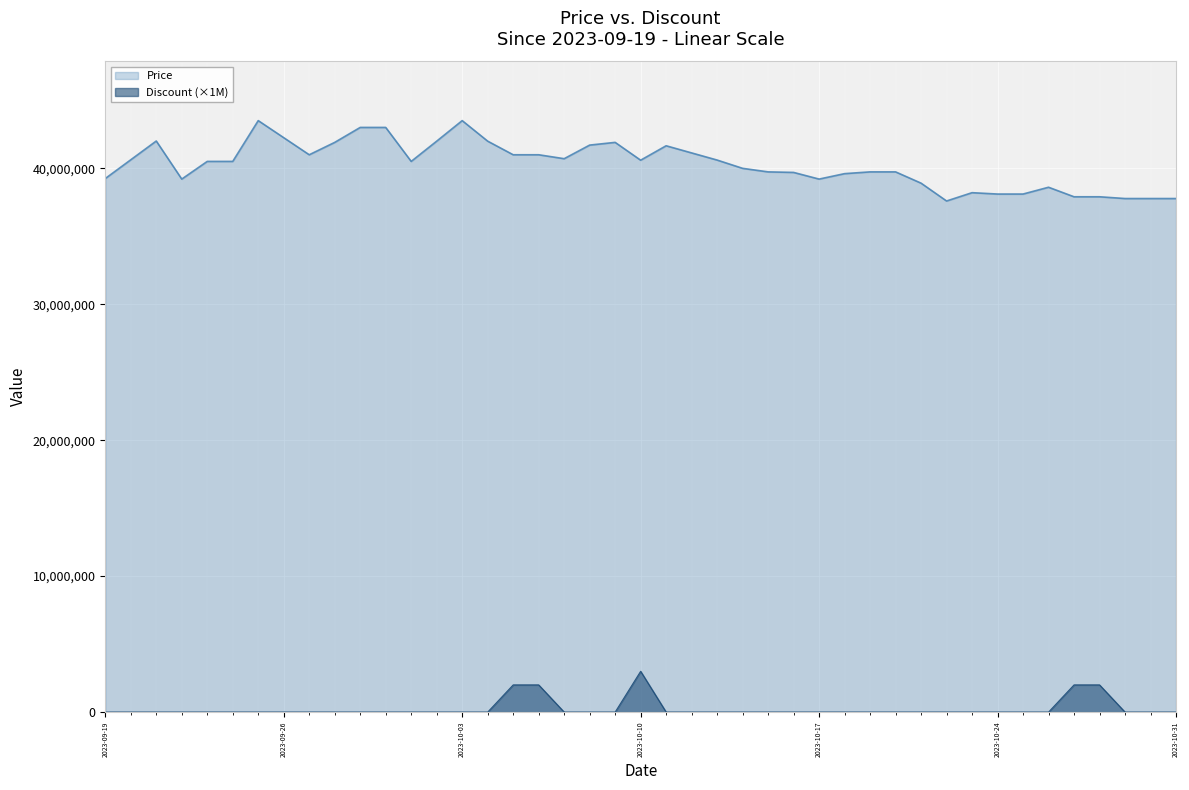

What is the sum of all Discount values?

11000000